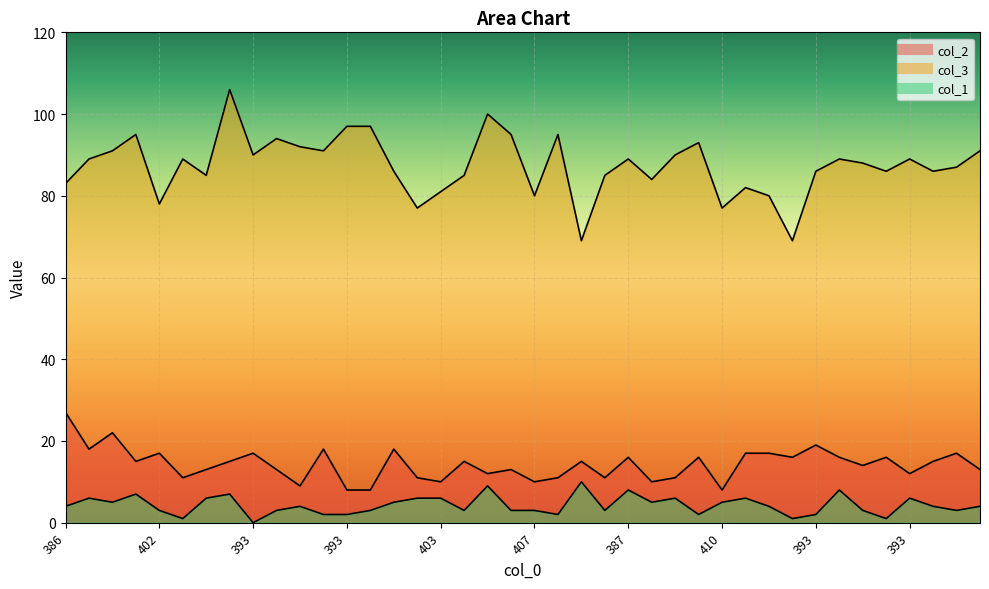

How many interior local peaks does the col_2 series have?

13